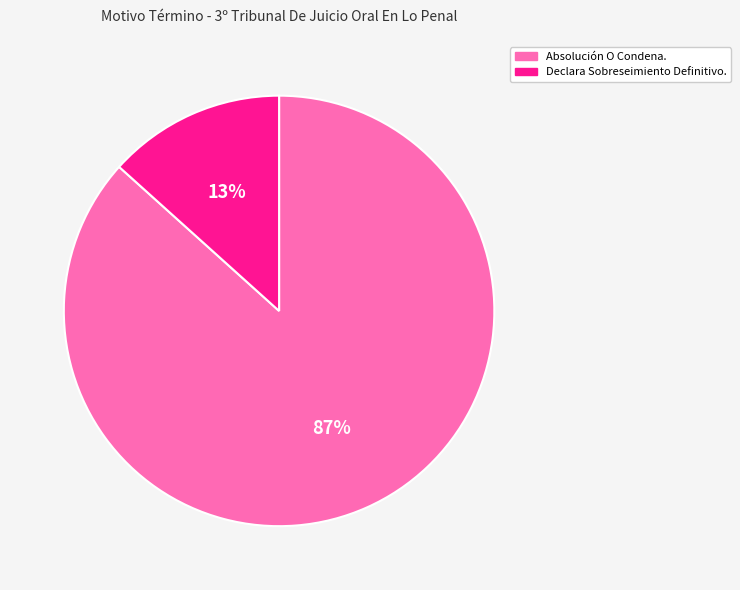

True or false: Declara Sobreseimiento Definitivo. accounts for 13% of the total.

True